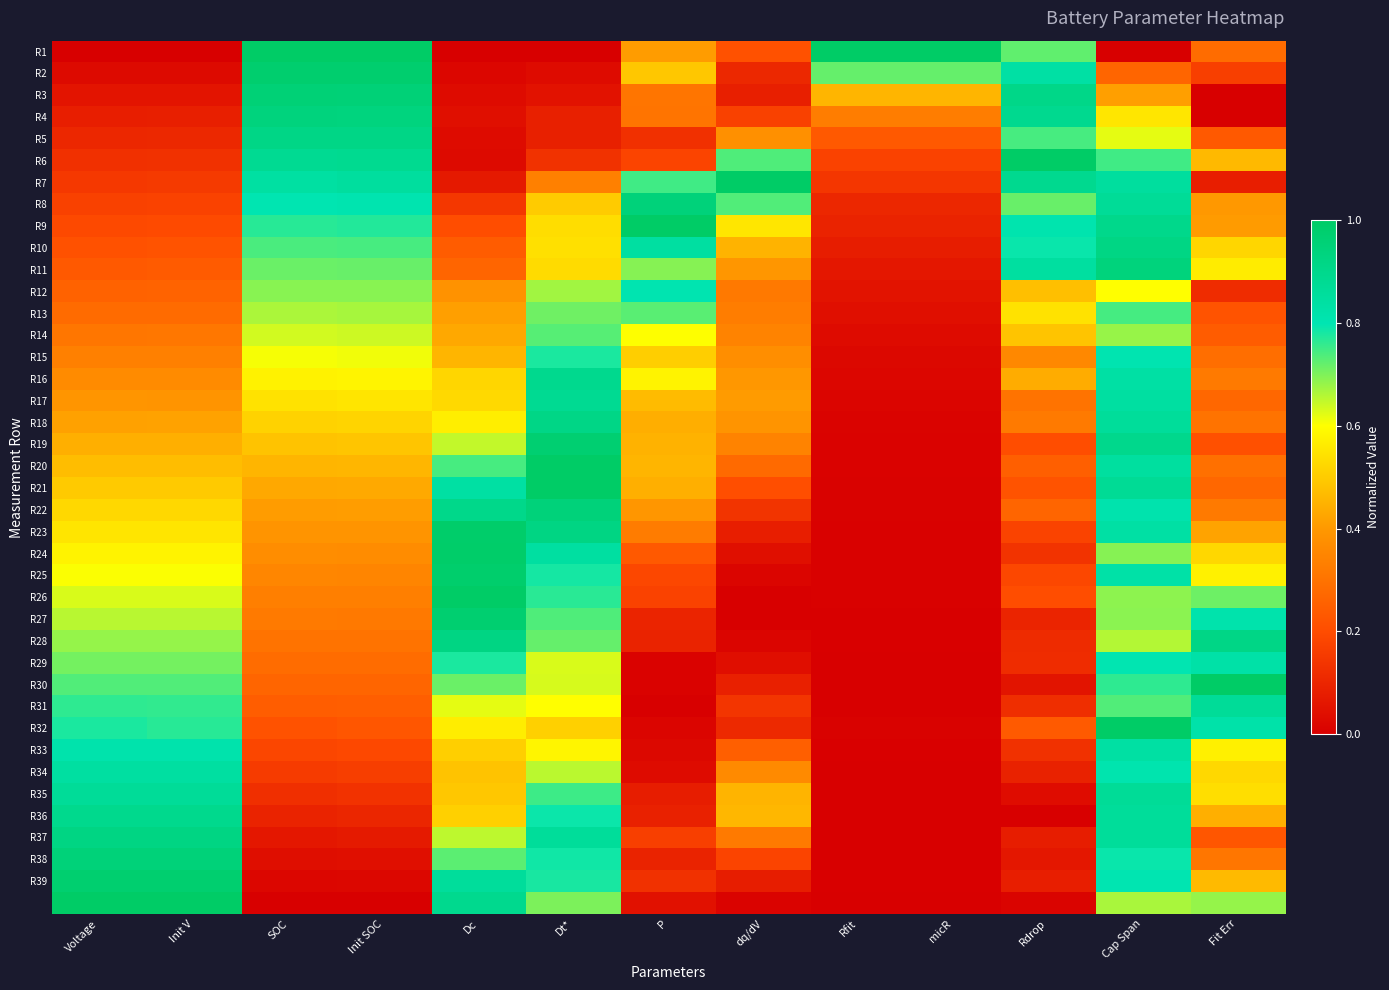

At which category is the sum across all series the highest?

Cap Span